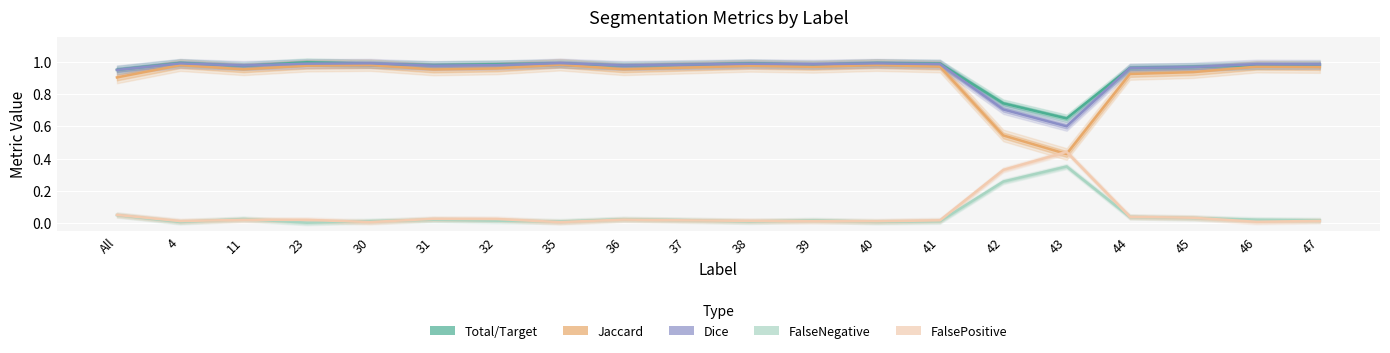

What is the greatest value displayed?

1.0